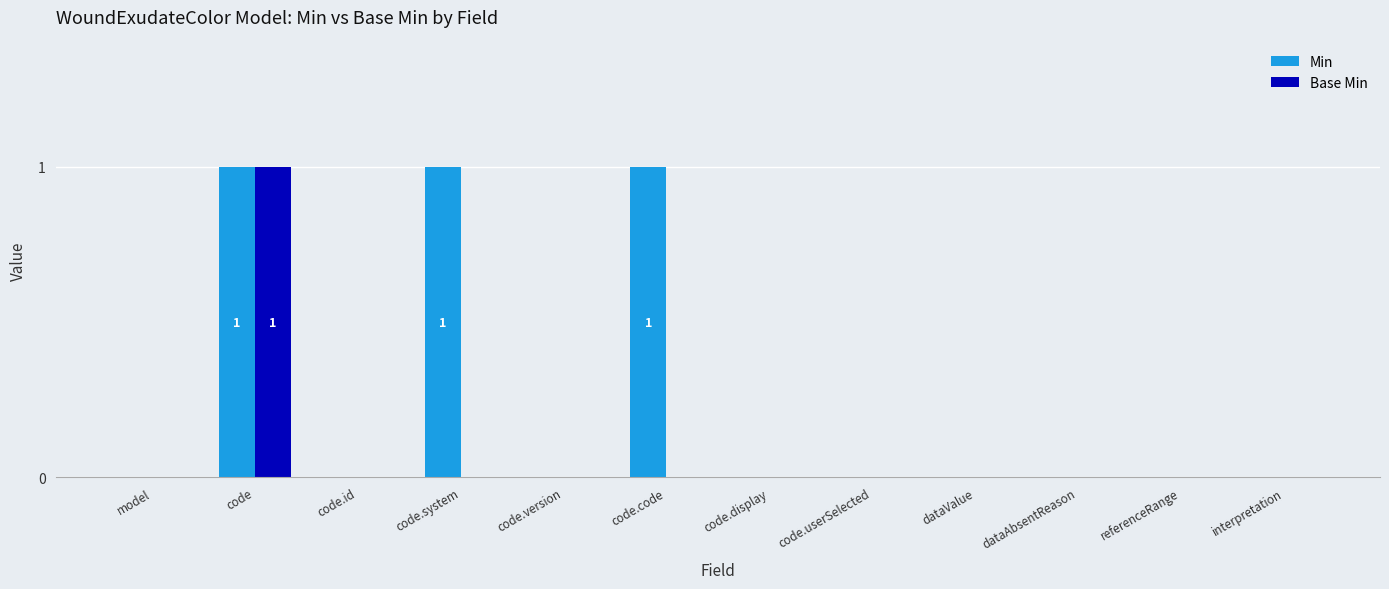

At which category is the sum across all series the highest?

code